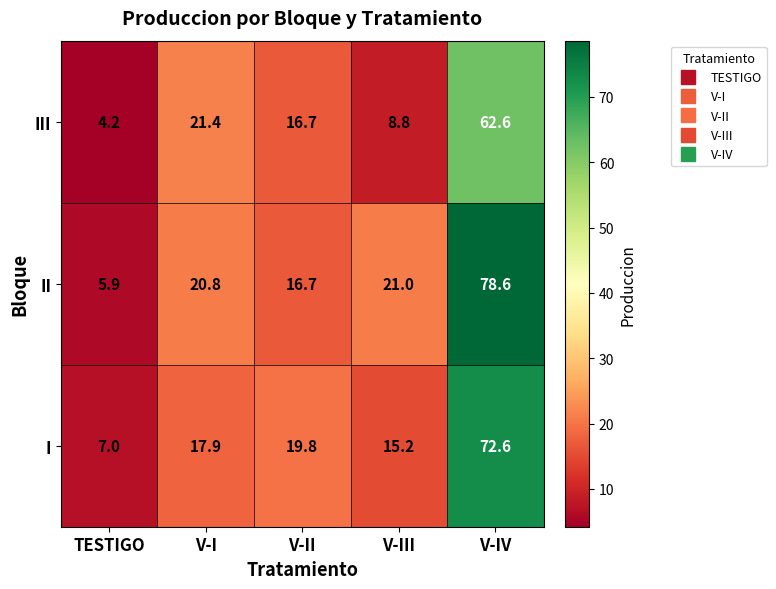

At TESTIGO, list the series in order from smallest to largest.

III, II, I